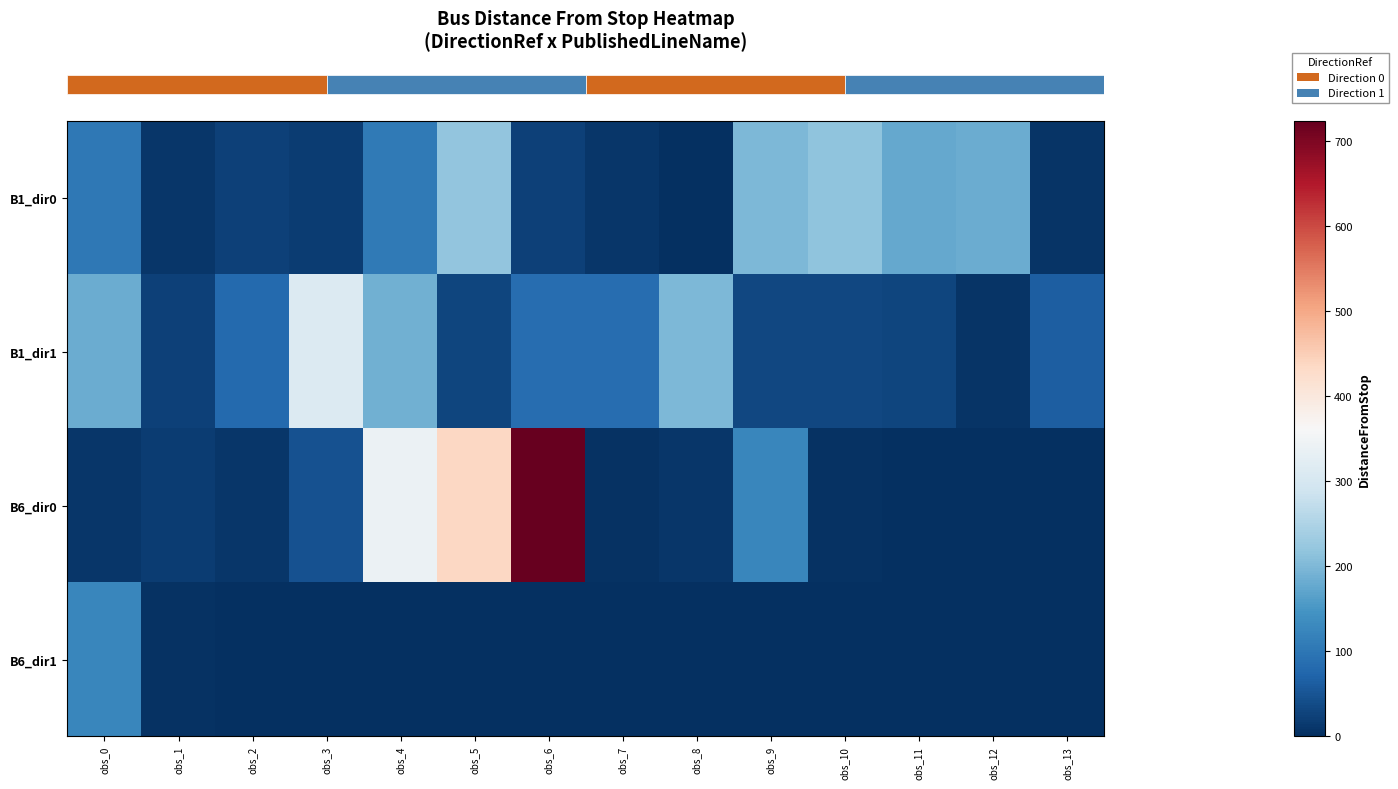

Reading right to left, what are all the values shown in this chart?

row_0: 7	181	176	215	198	0	9	24	218	105	17	24	9	103
row_1: 63	6	31	33	33	198	86	86	30	189	311	81	24	183
row_2: 0	0	0	3	125	10	5	723	436	341	48	10	18	11
row_3: 0	0	0	0	0	0	0	0	0	0	0	0	3	125